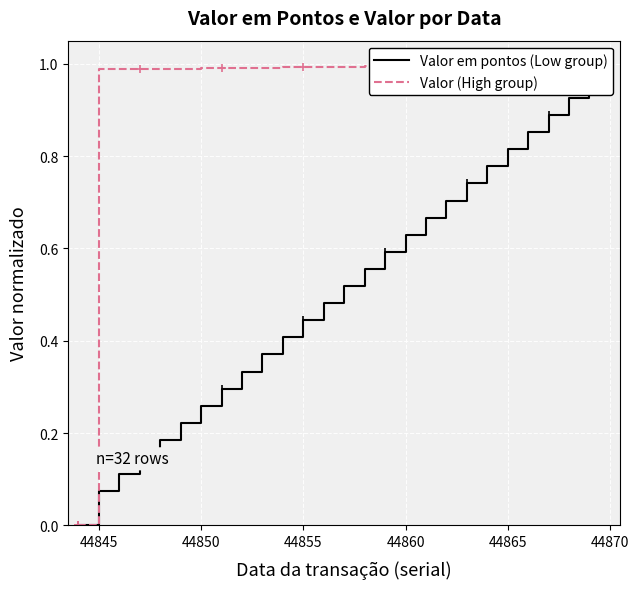

What is the difference between the maximum and minimum values in the Valor em pontos (Low group) series?

1.0